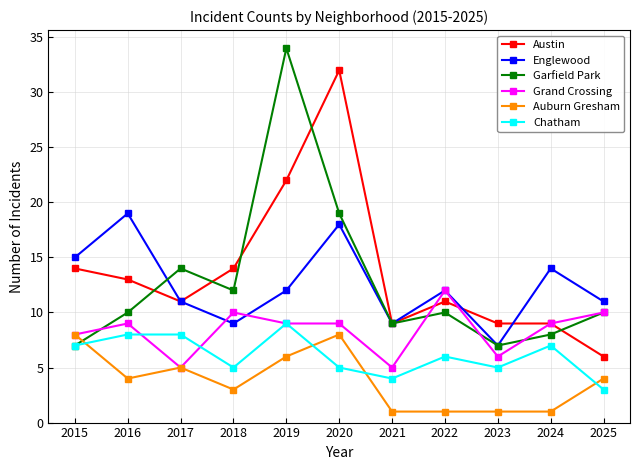

Is this an area chart (filled region under the line)?

No